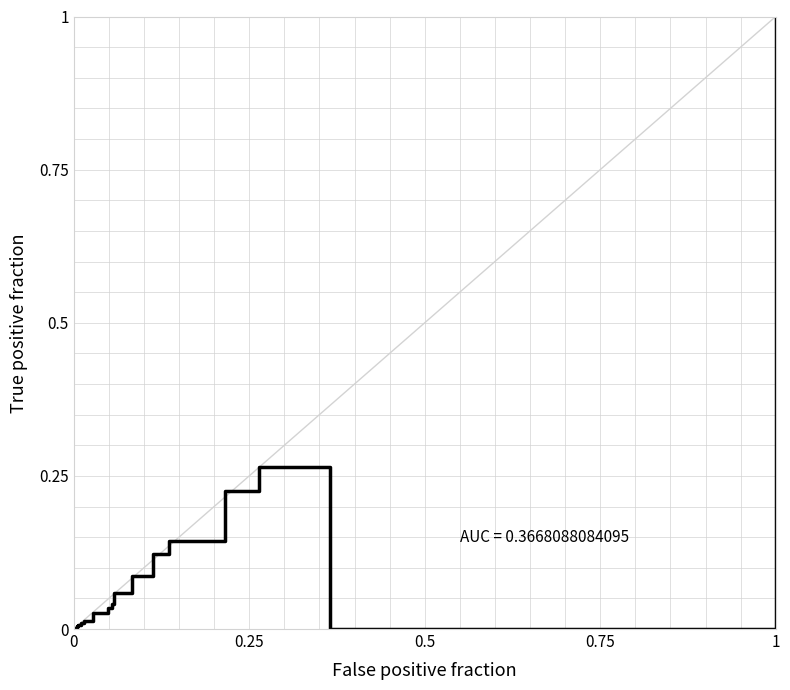

Is this an area chart (filled region under the line)?

No